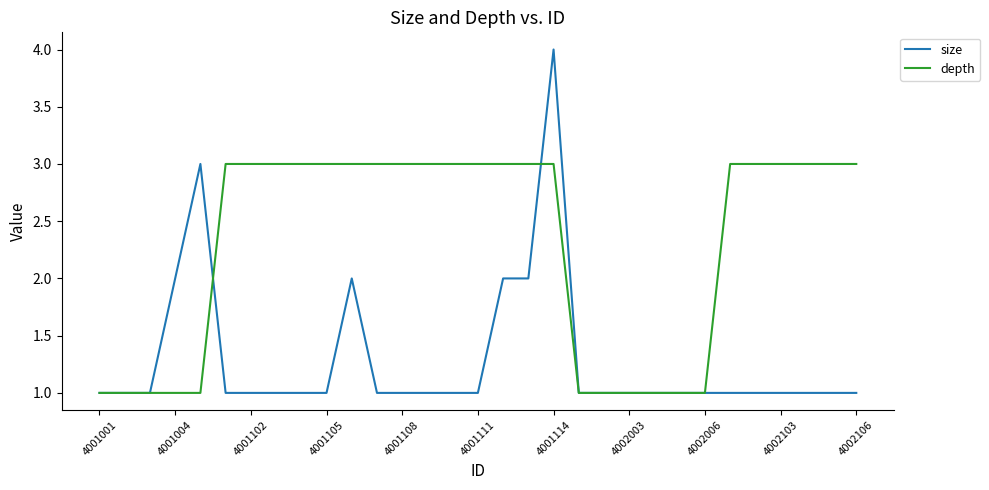

True or false: size has more than 2 interior local peaks.

True